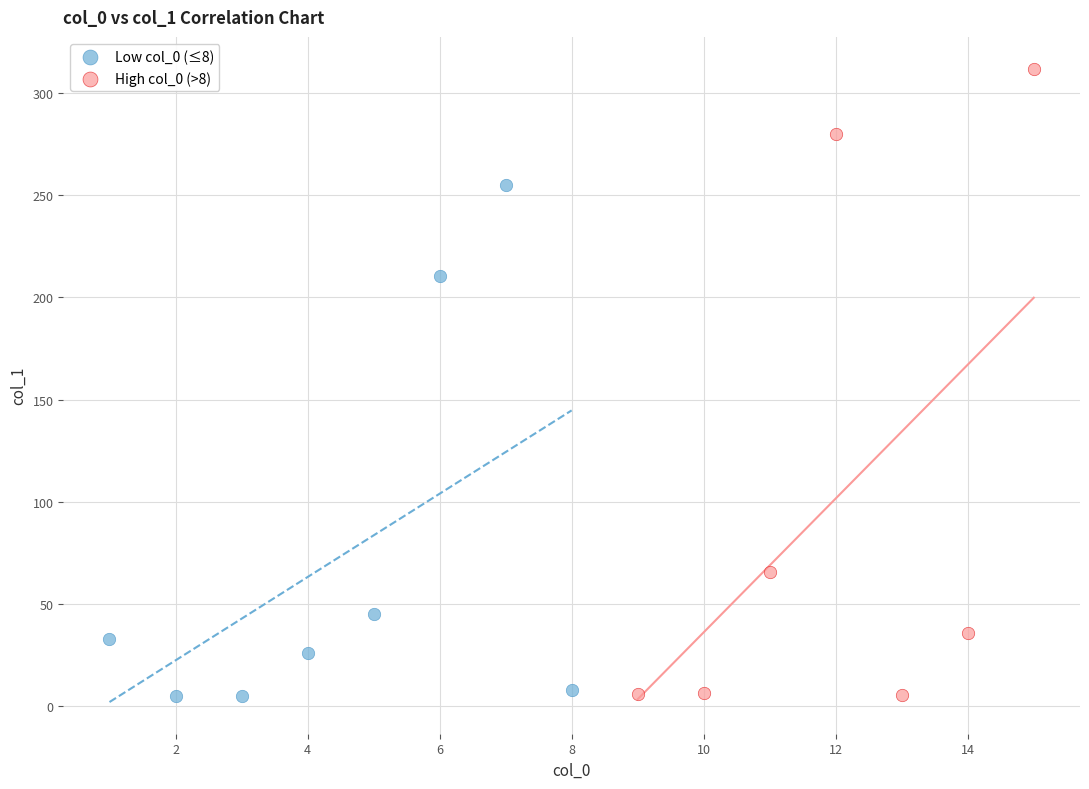

Which series reaches the maximum Y coordinate?

High col_0 (>8)